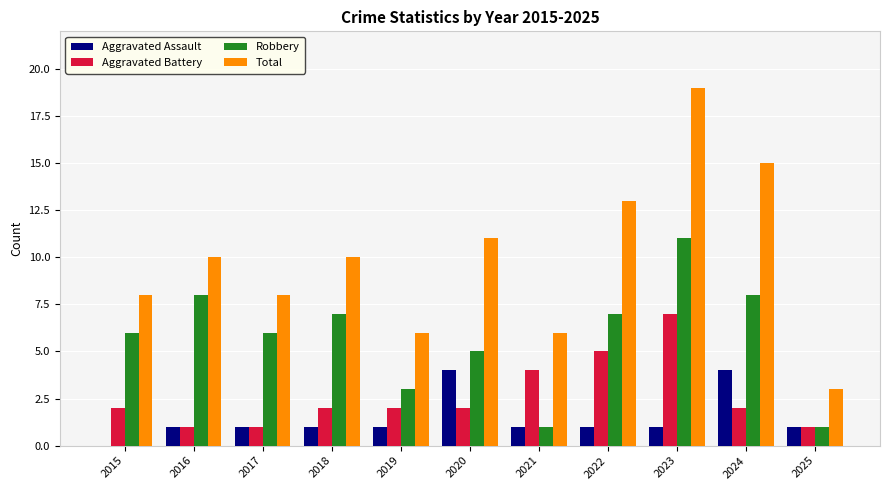

Reading left to right, transcribe all the data shown in this chart.

Aggravated Assault: 2015=0	2016=1	2017=1	2018=1	2019=1	2020=4	2021=1	2022=1	2023=1	2024=4	2025=1
Aggravated Battery: 2015=2	2016=1	2017=1	2018=2	2019=2	2020=2	2021=4	2022=5	2023=7	2024=2	2025=1
Robbery: 2015=6	2016=8	2017=6	2018=7	2019=3	2020=5	2021=1	2022=7	2023=11	2024=8	2025=1
Total: 2015=8	2016=10	2017=8	2018=10	2019=6	2020=11	2021=6	2022=13	2023=19	2024=15	2025=3